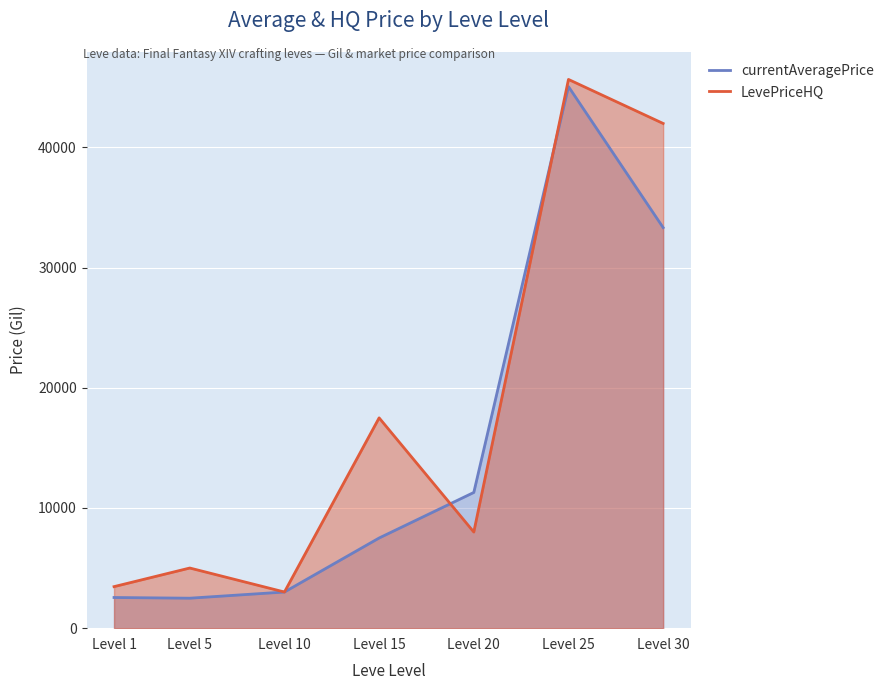

Is the value of LevePriceHQ at Level 10 greater than the value of currentAveragePrice at Level 1?

Yes